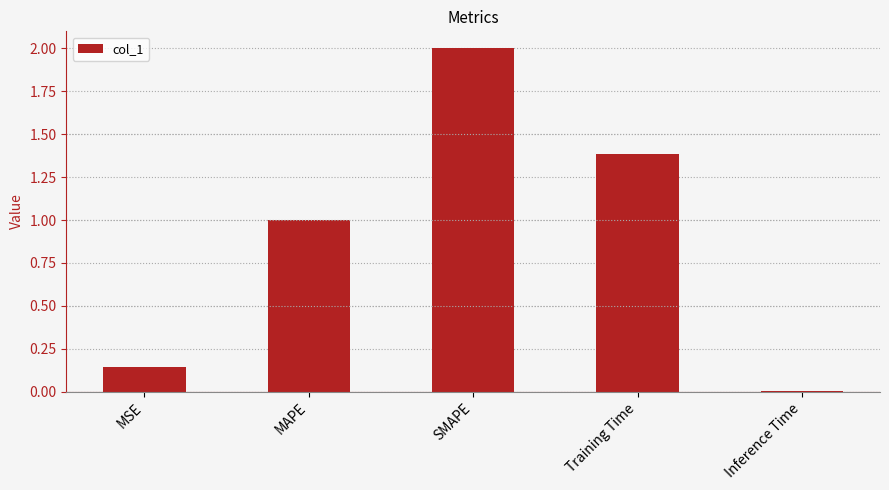

What is the sum of all values?

4.5